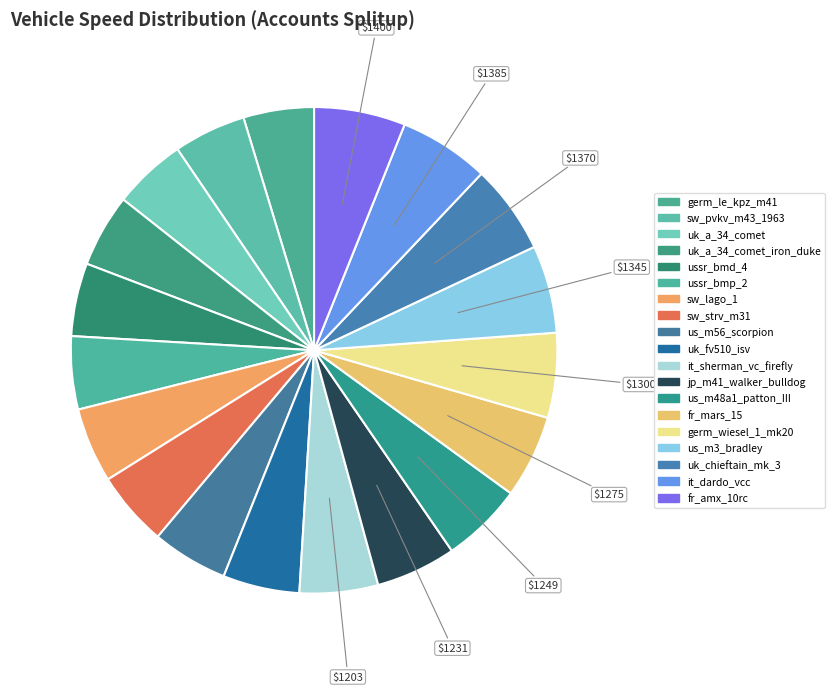

How many segments does this pie chart have?

19